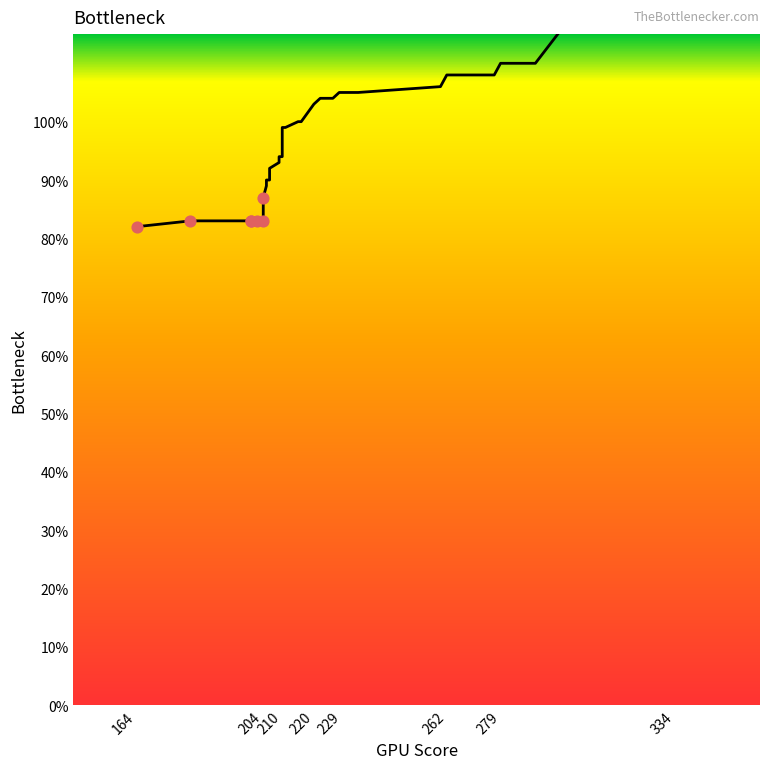

What is the change in value from 210 to 229?

+7